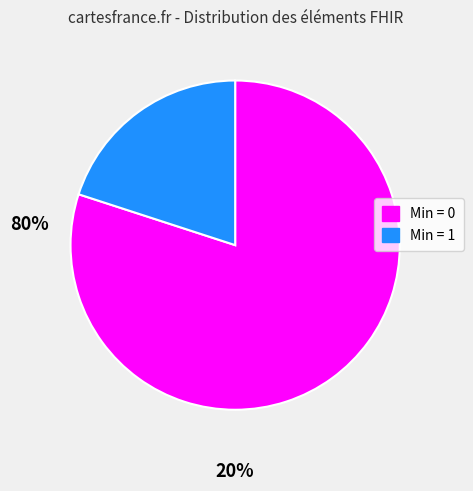

Is there a majority slice in this chart?

Yes